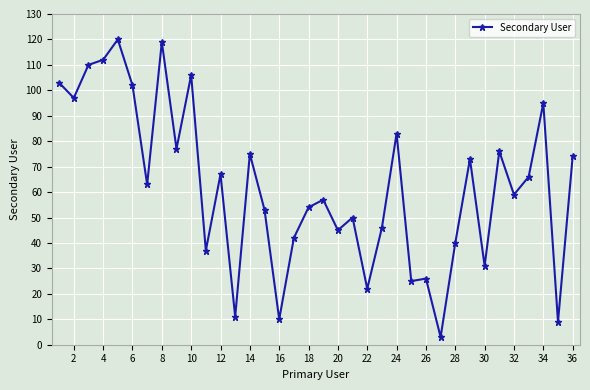

True or false: there are more than 1 points higher than both neighbors.

True